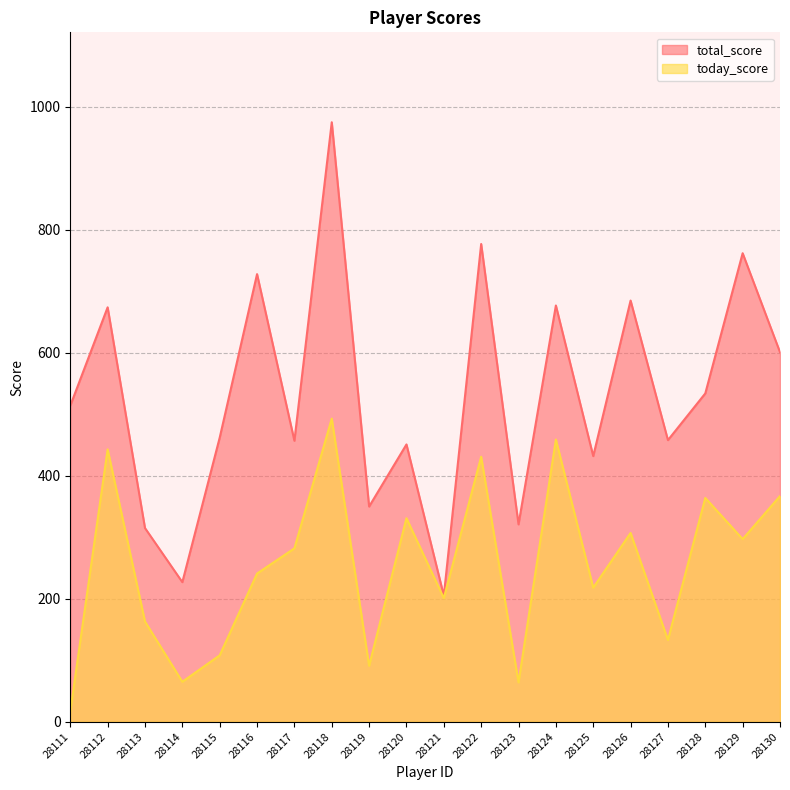

True or false: total_score and today_score cross at least once.

False